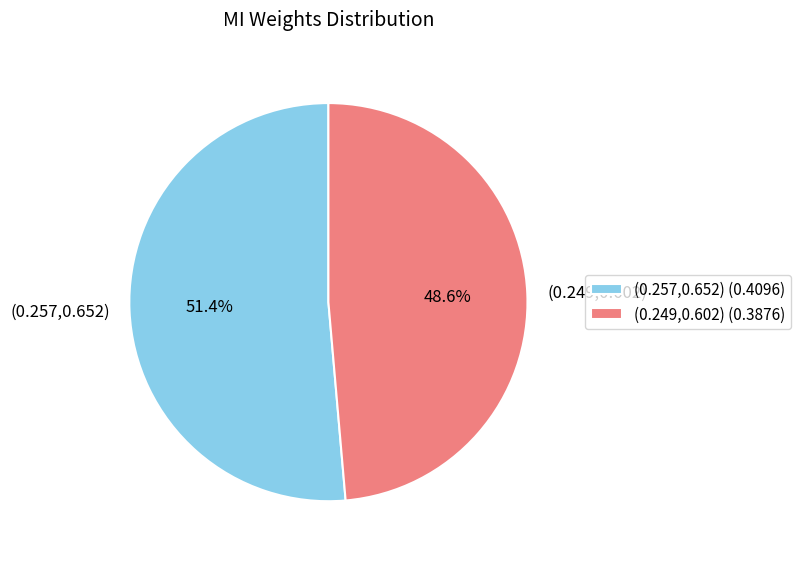

Is the sum of (0.257,0.652) and (0.249,0.602) greater than half?

Yes